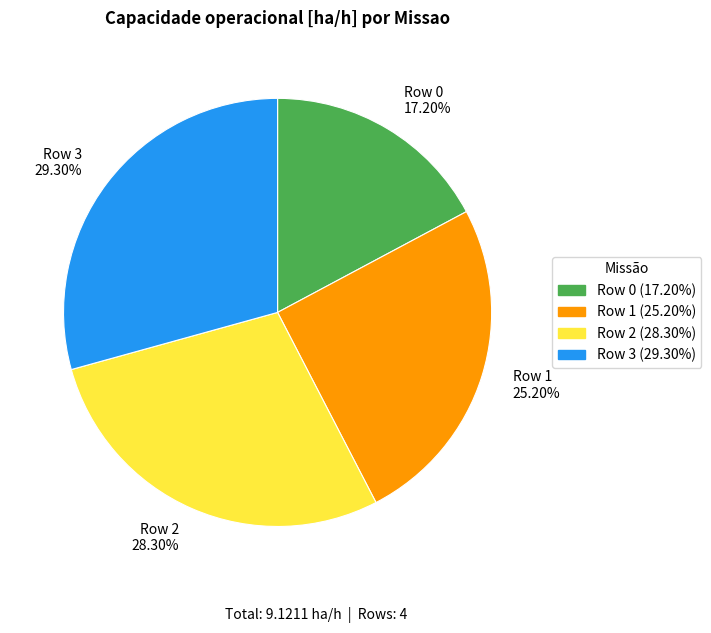

To the nearest percent, what percentage of the pie is Row 1?

25%